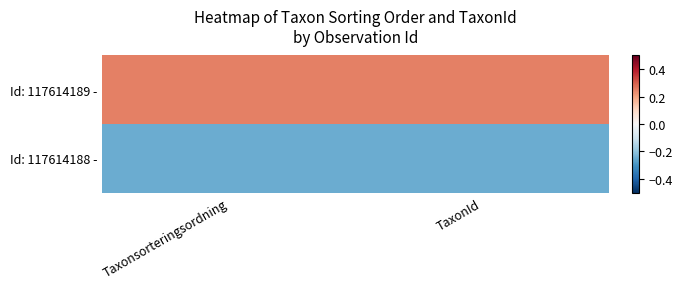

Which series has the widest spread of values?

Id: 117614189 -